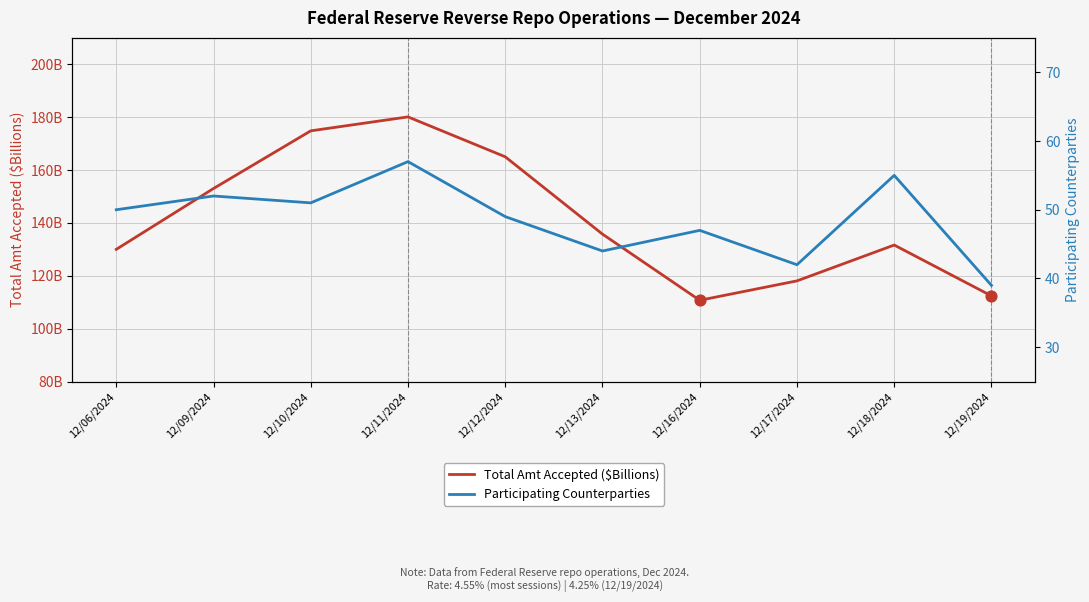

At how many categories does at least one series exceed 144?

4